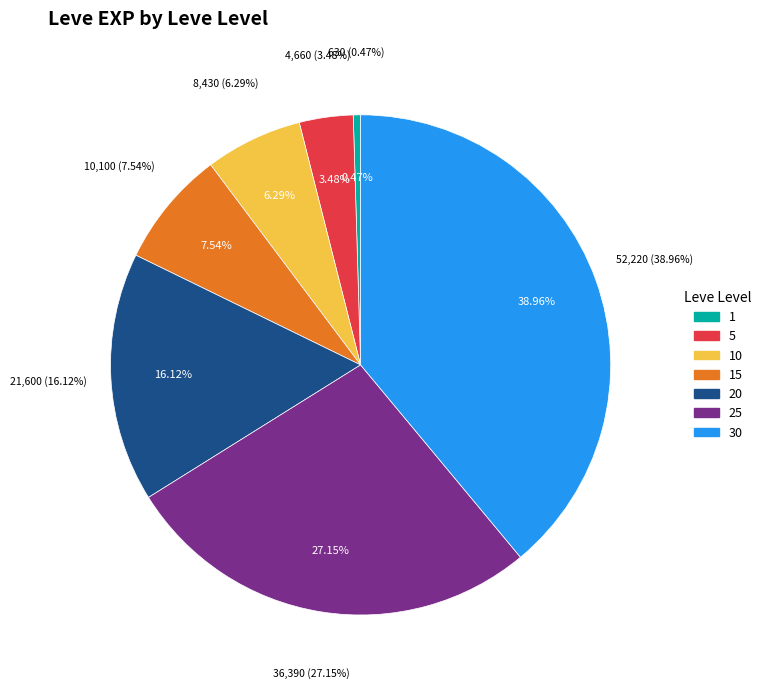

Do 20 and 1 together represent more than half of the pie?

No